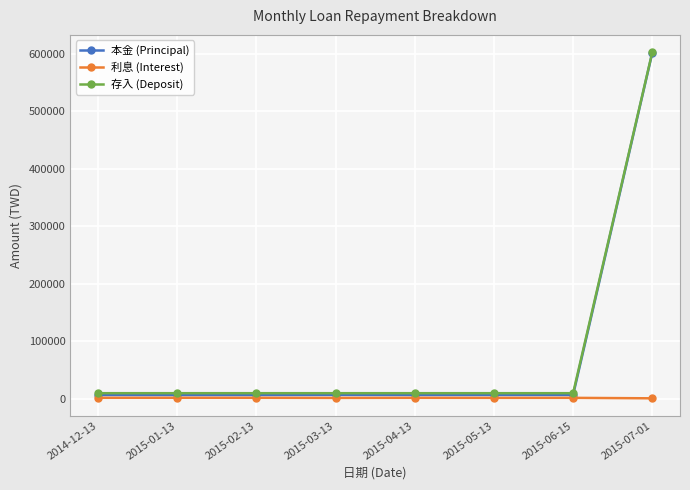

What is the difference between the maximum and minimum values in the 本金 (Principal) series?

595098